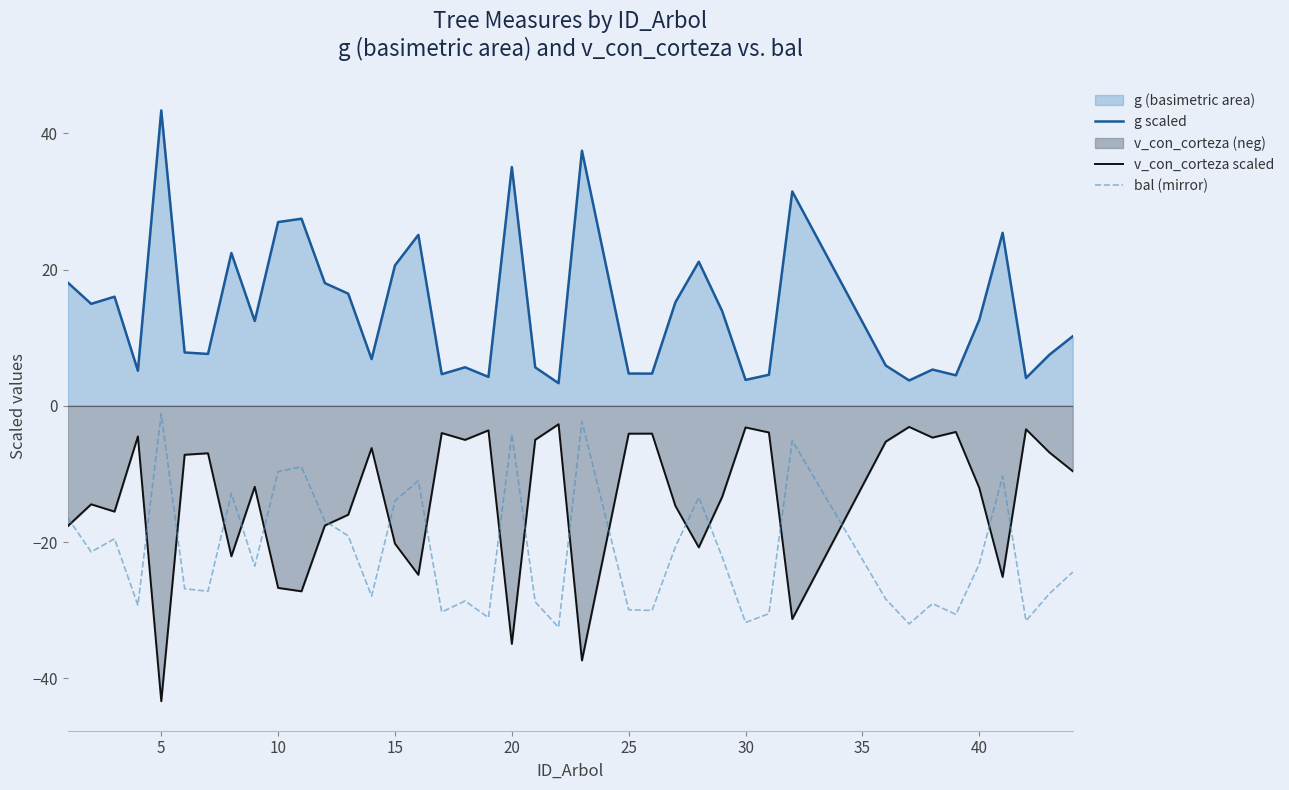

Which series has the largest total across all categories?

g scaled